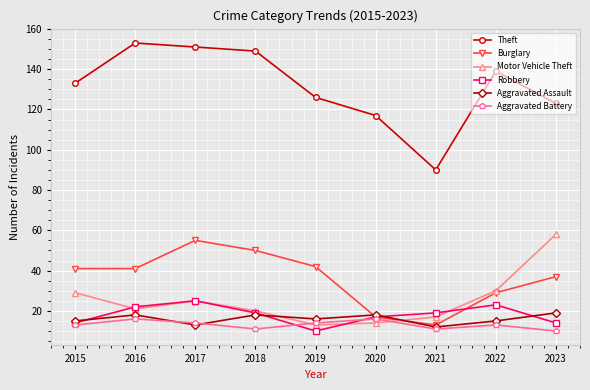

Reading left to right, what are all the values shown in this chart?

Theft: 2015=133	2016=153	2017=151	2018=149	2019=126	2020=117	2021=90	2022=139	2023=123
Burglary: 2015=41	2016=41	2017=55	2018=50	2019=42	2020=17	2021=13	2022=29	2023=37
Motor Vehicle Theft: 2015=29	2016=21	2017=25	2018=20	2019=13	2020=14	2021=17	2022=30	2023=58
Robbery: 2015=14	2016=22	2017=25	2018=19	2019=10	2020=17	2021=19	2022=23	2023=14
Aggravated Assault: 2015=15	2016=18	2017=13	2018=18	2019=16	2020=18	2021=12	2022=15	2023=19
Aggravated Battery: 2015=13	2016=16	2017=14	2018=11	2019=14	2020=16	2021=11	2022=13	2023=10